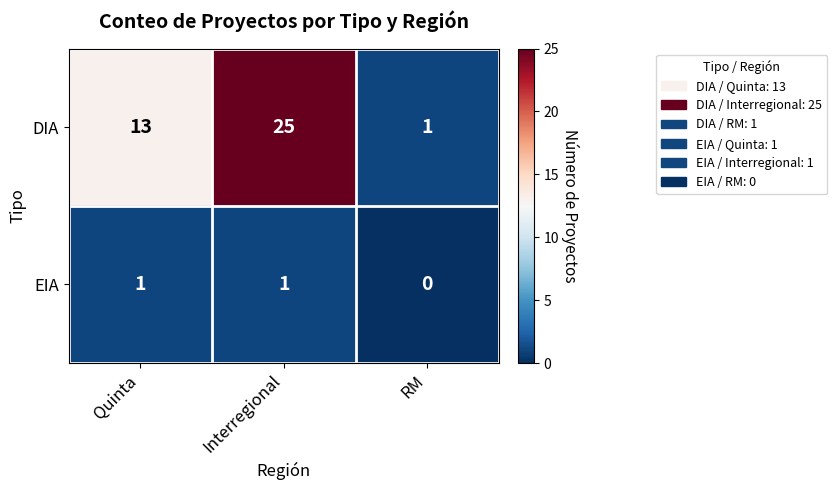

Reading right to left, transcribe all the data shown in this chart.

DIA: 1	25	13
EIA: 0	1	1